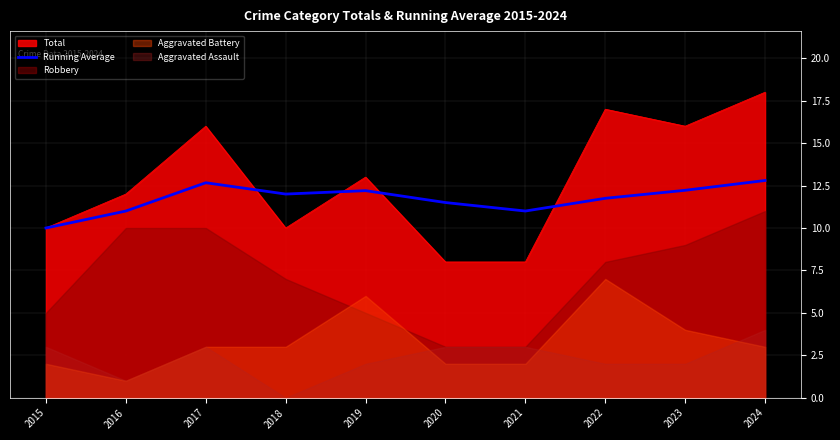

How many points are higher than both their immediate neighbors (excluding endpoints)?

2